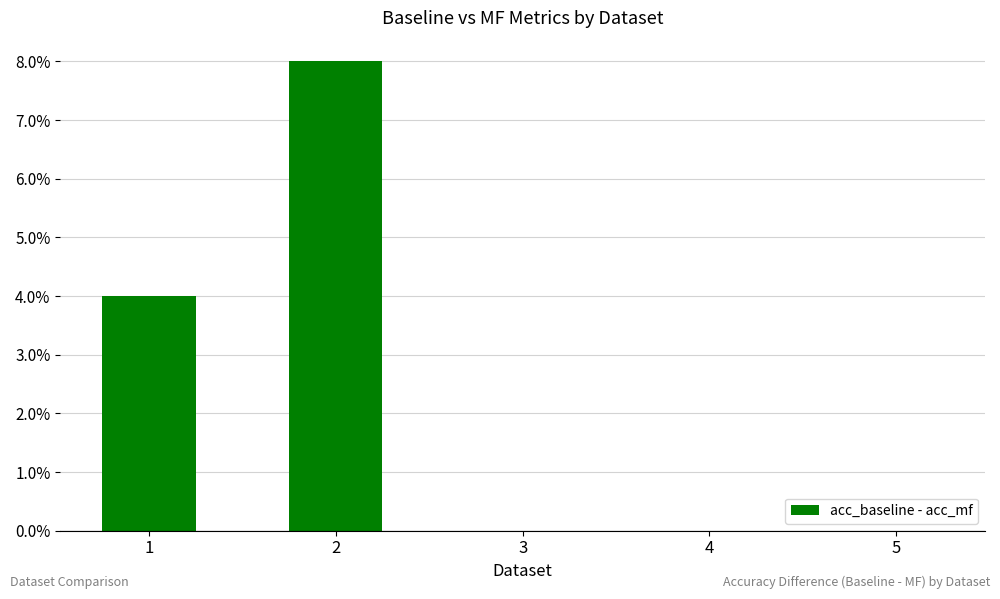

Which category has the lowest value across all series?

3